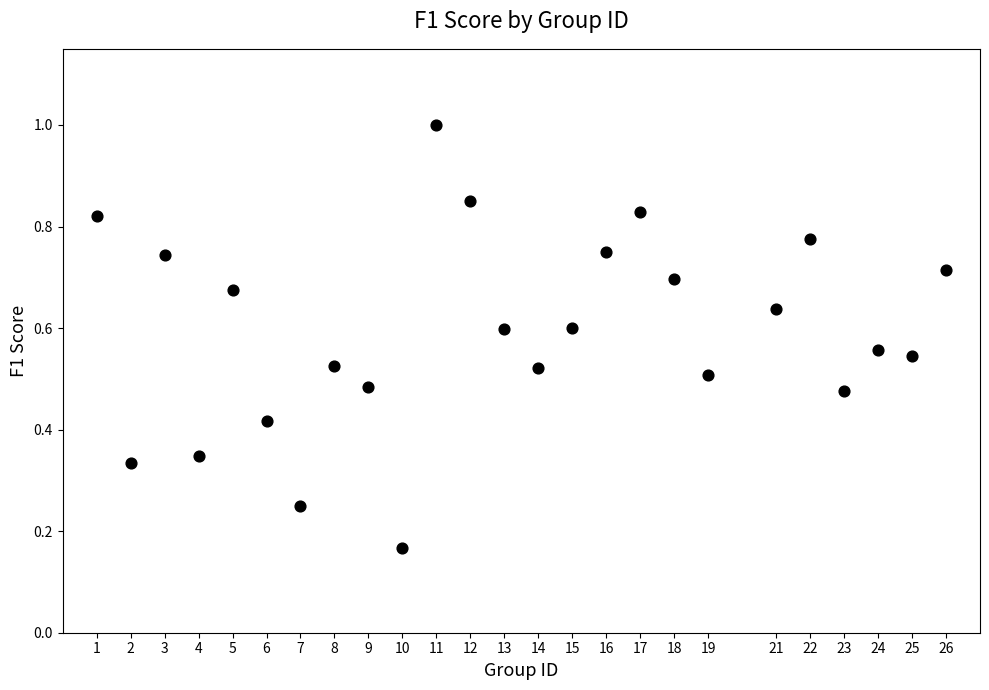

What is the range of X values (max minus min)?

25.0